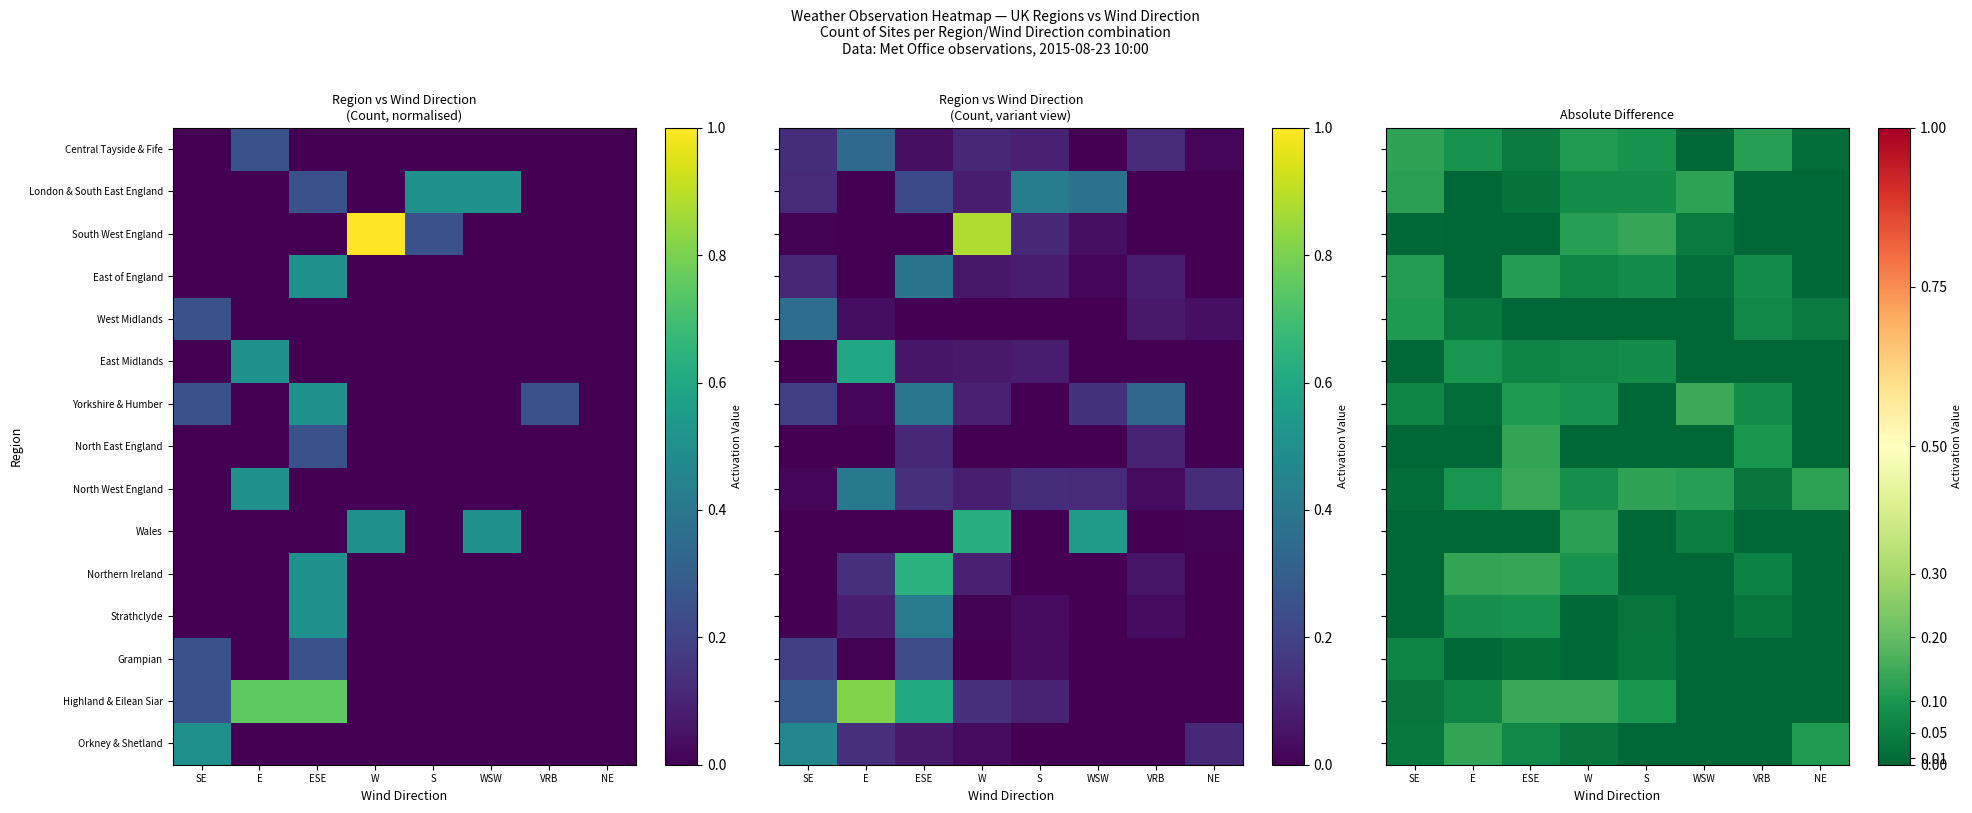

What is the sum of the Grampian values at SE and NE?

0.1